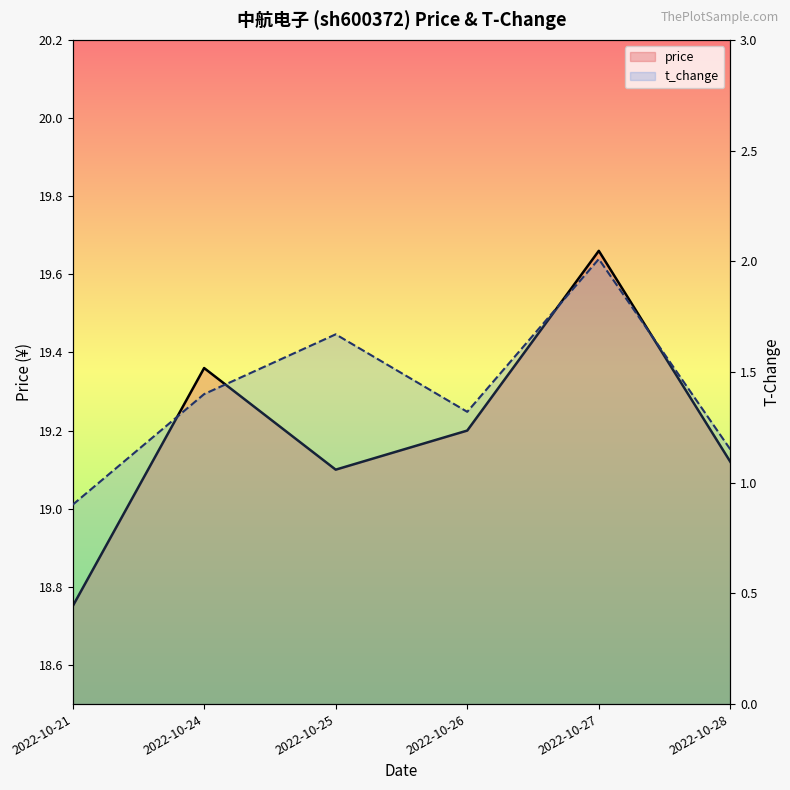

What is the value of the t_change point at the 4th from the left?

1.3